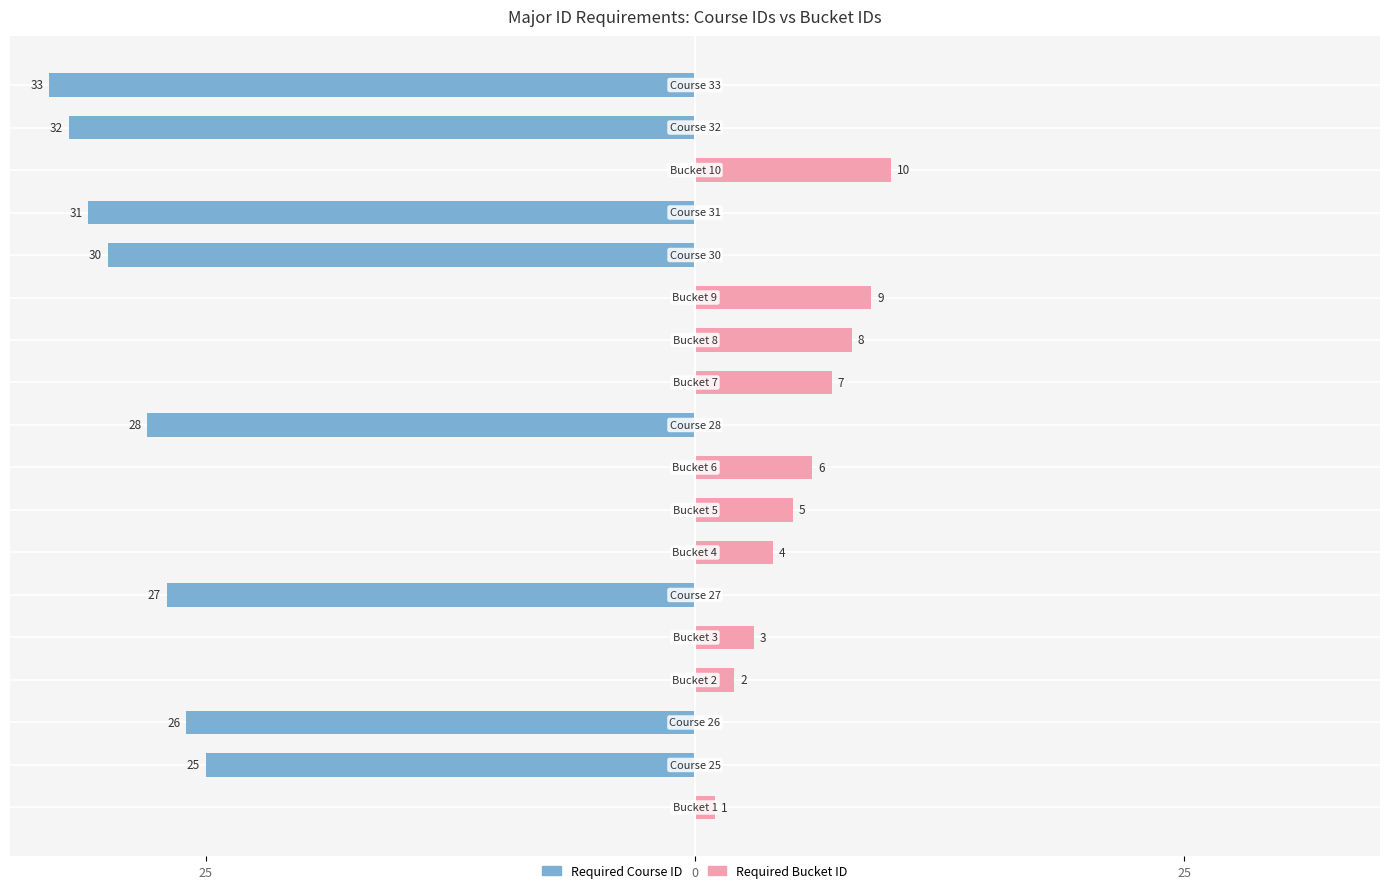

What is the difference between the highest and lowest values at 10?

7